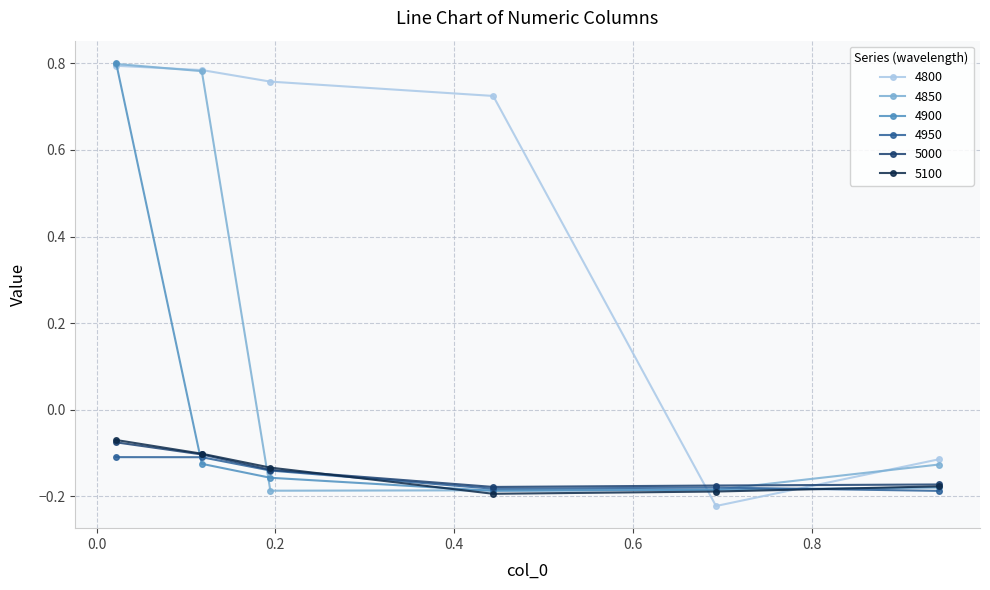

True or false: 5000 has more than 2 interior local peaks.

False